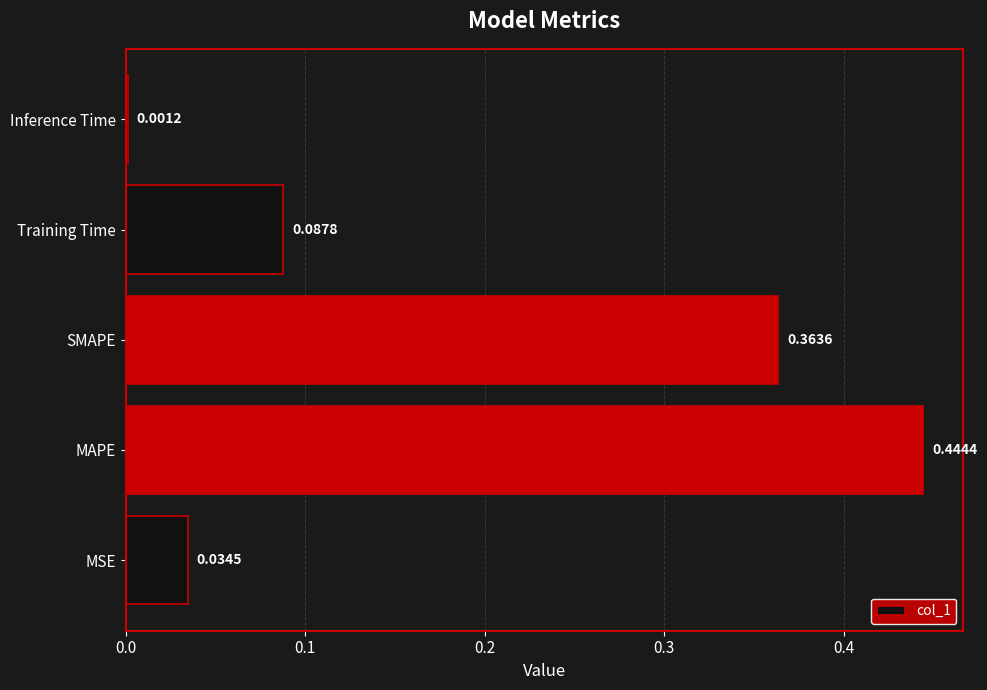

What is the average value?

0.2